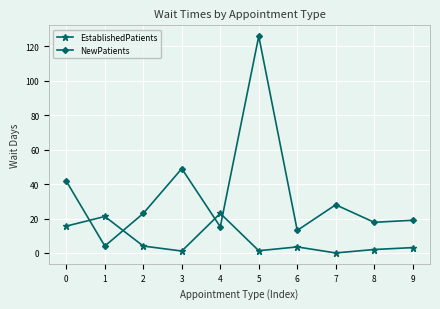

How many categories are shown in the chart?

10